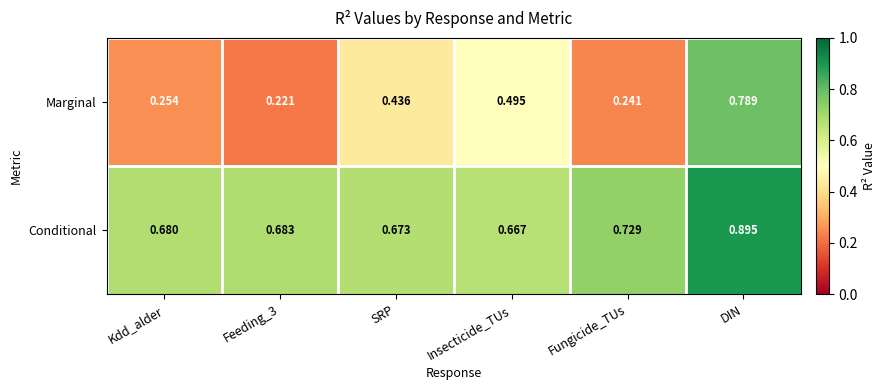

List the series in order of their peak value, highest first.

Conditional, Marginal